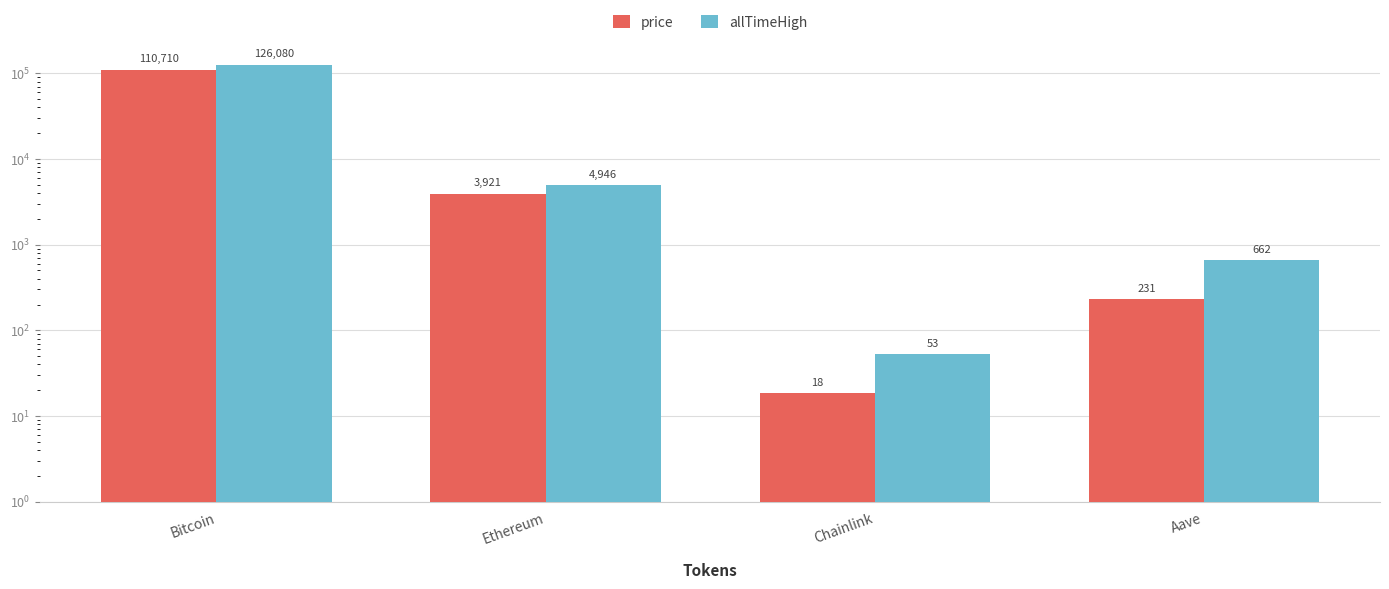

Does the chart contain stacked bars?

No